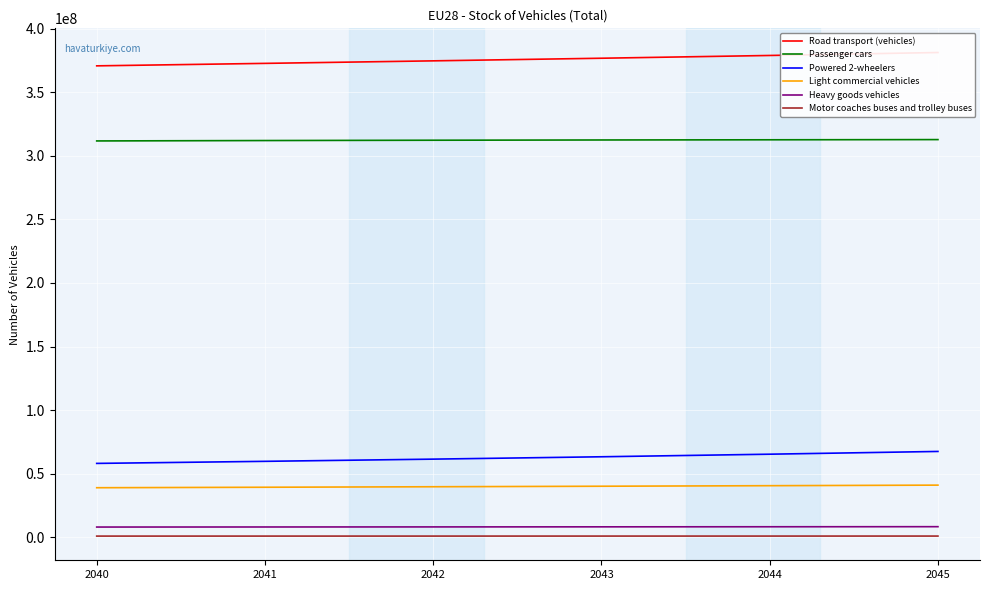

At which label does Light commercial vehicles first exceed 40156352?

2044